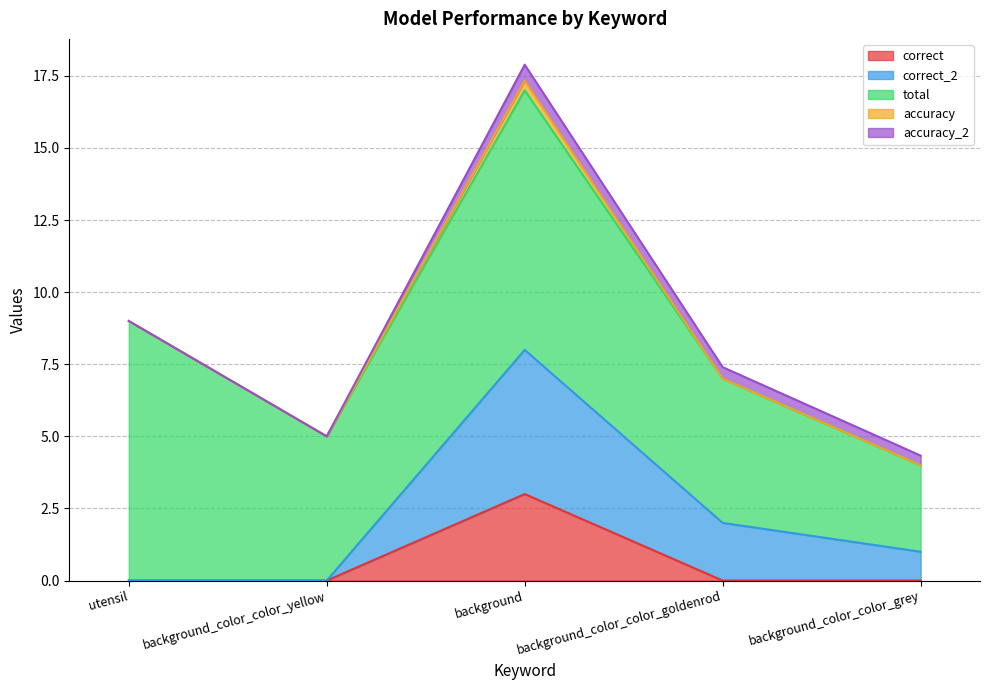

At which category is the sum across all series the highest?

background